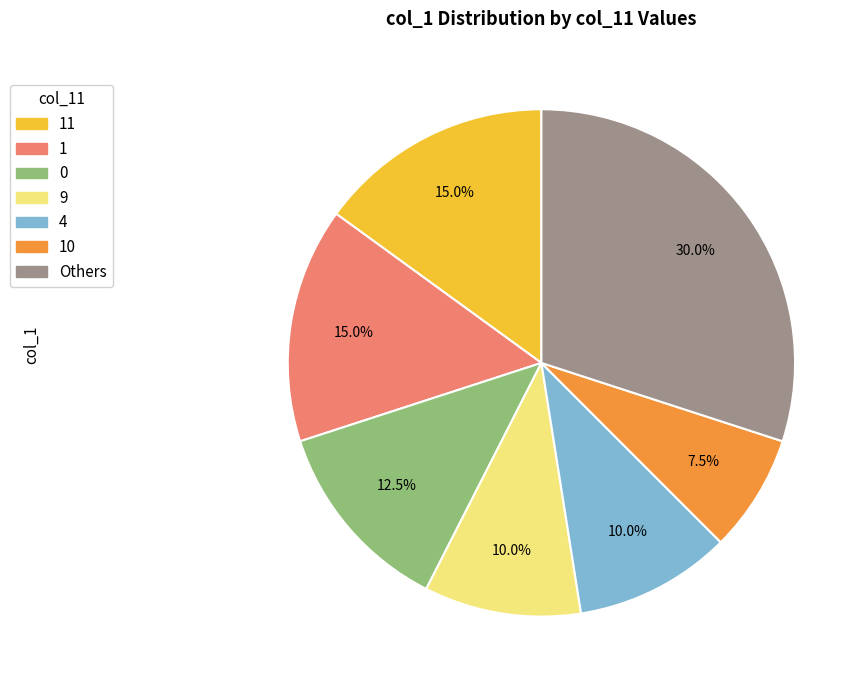

Does any single category account for the majority?

No